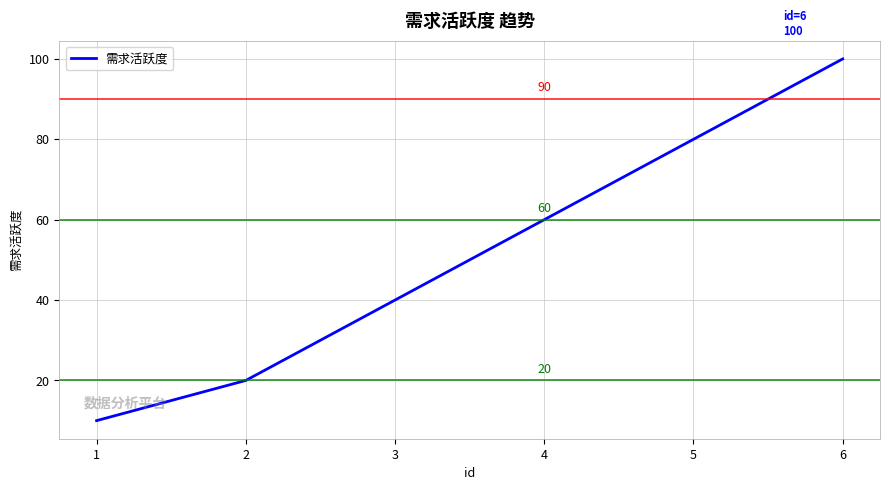

How many lines are shown in the chart?

1